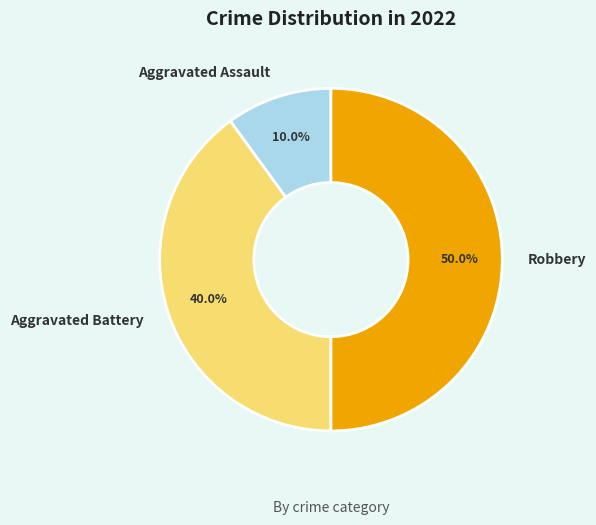

What is the smallest slice in the pie chart?

Aggravated Assault